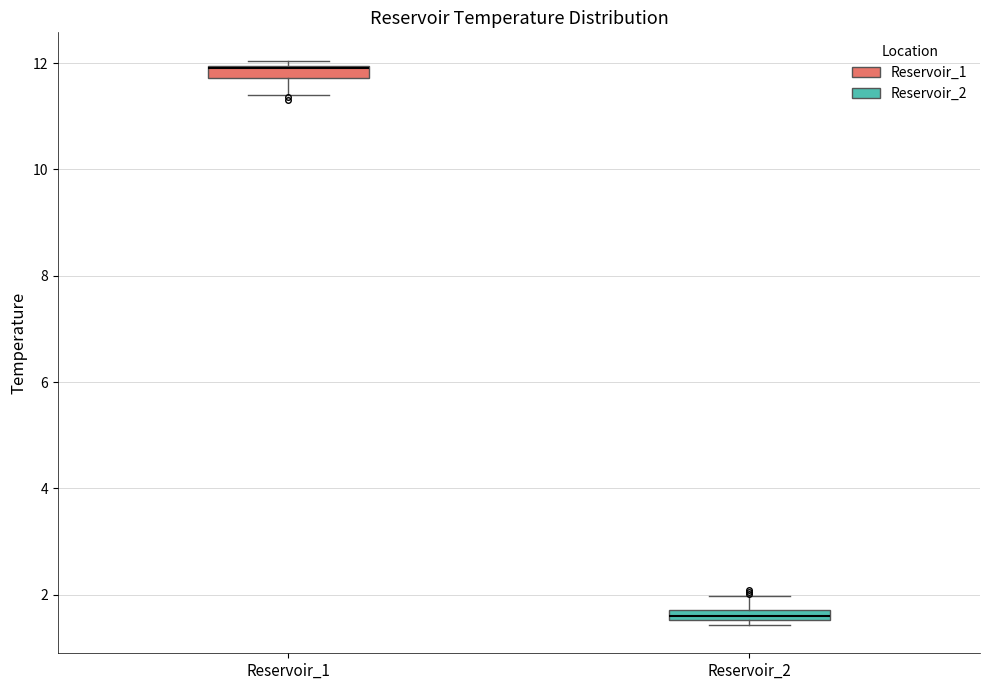

Where is the lower edge of the box for Reservoir_2 on the y-axis? The values are not printed on the chart, so give them approximately, as read against the axis.

1.6